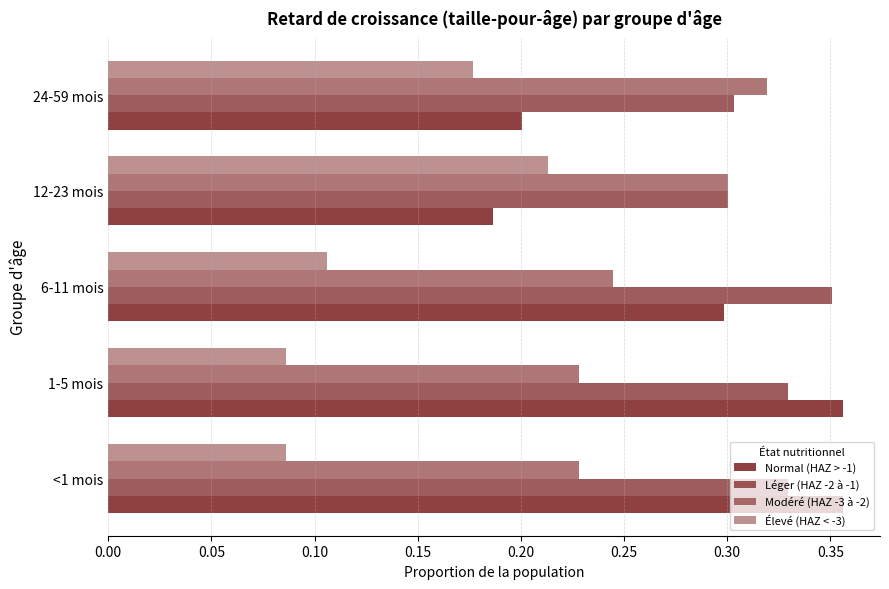

How many series are shown in this chart?

4